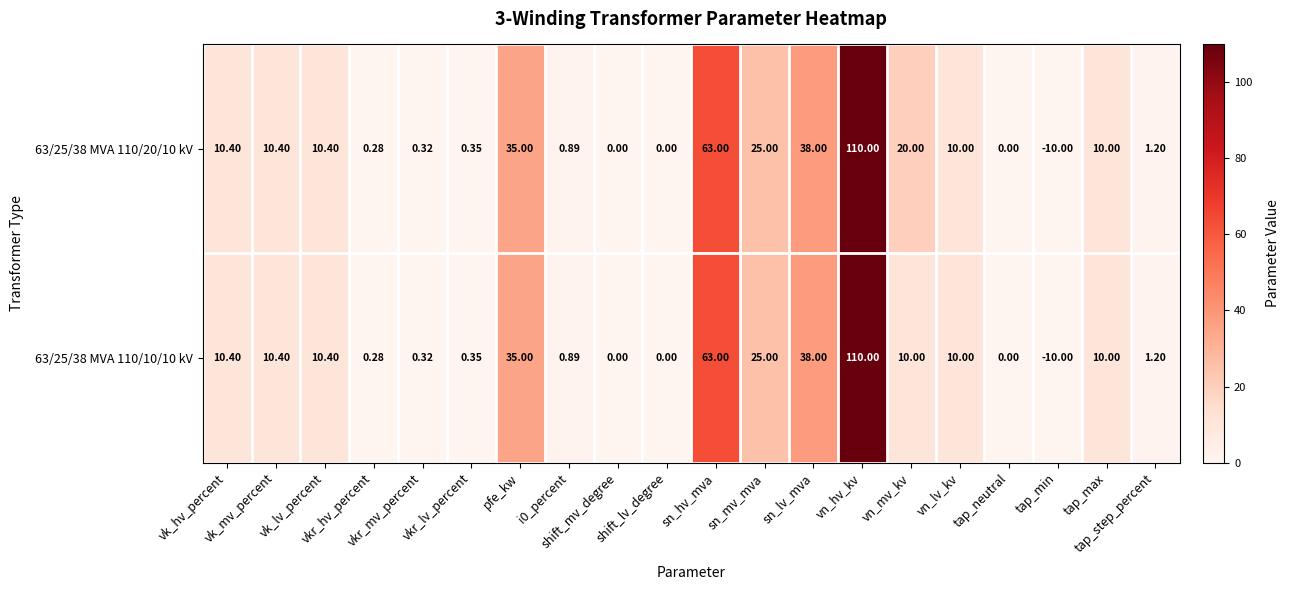

List the series in order of their peak value, lowest first.

63/25/38 MVA 110/20/10 kV, 63/25/38 MVA 110/10/10 kV